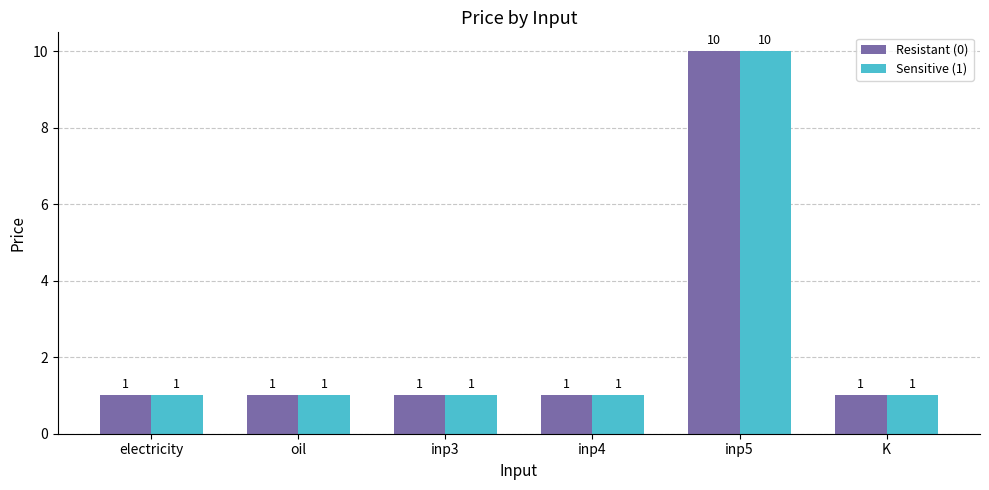

What is the difference between the maximum and second lowest values in the Sensitive (1) series?

9